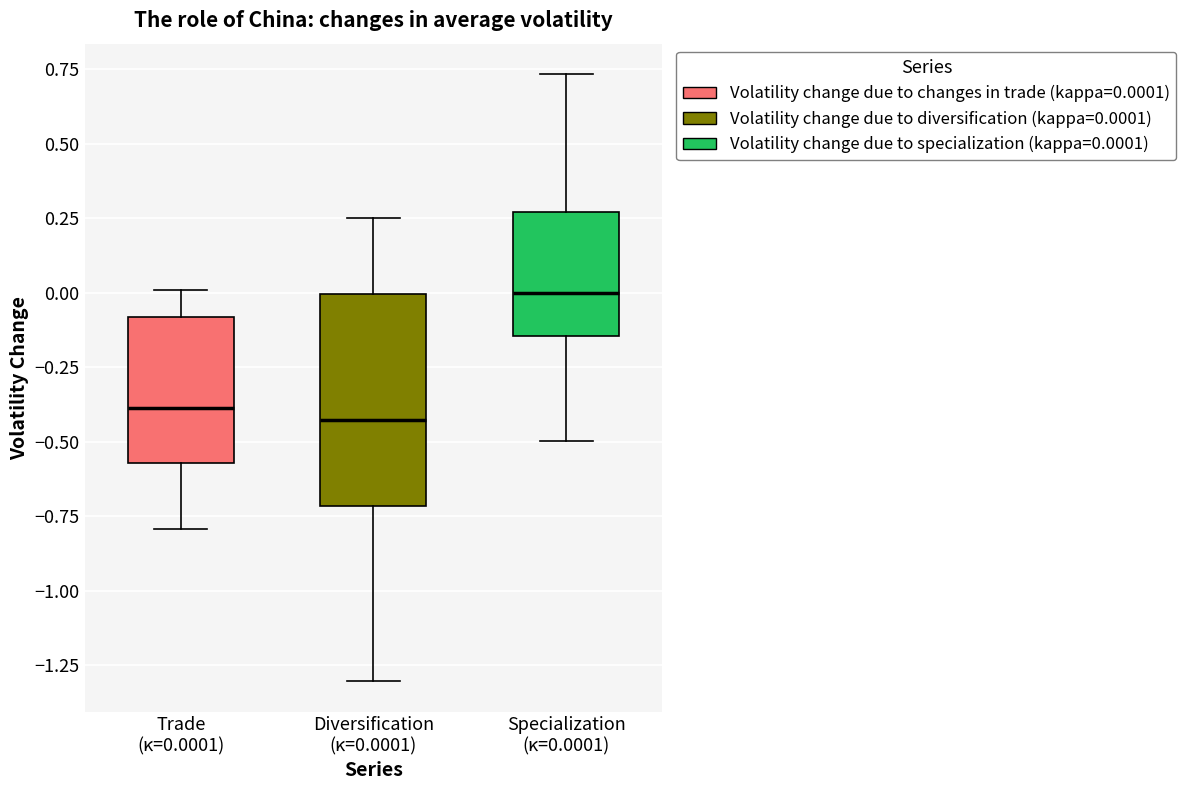

Comparing the boxes themselves (not the whiskers), which one is the tallest?

Diversification (κ=0.0001)